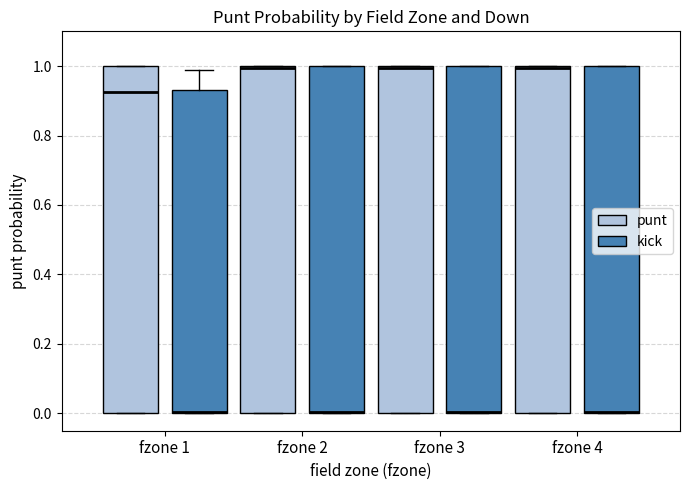

Reading left to right, transcribe this box plot: for each box, give where its median line is, the range the box spans, and where its two whiskers end, as read against the y-axis. The values are not printed on the chart, so give them approximately, as read against the axis.

fzone 1 (punt): median 0.92, box 0.00 to 1.00, whiskers 0.00 to 1.00
fzone 1 (kick): median 0.00 (drawn on the box's lower edge), box 0.00 to 0.94, whiskers 0.00 to 1.00
fzone 2 (punt): median 1.00 (drawn on the box's upper edge), box 0.00 to 1.00, whiskers 0.00 to 1.00
fzone 2 (kick): median 0.00 (drawn on the box's lower edge), box 0.00 to 1.00, whiskers 0.00 to 1.00
fzone 3 (punt): median 1.00 (drawn on the box's upper edge), box 0.00 to 1.00, whiskers 0.00 to 1.00
fzone 3 (kick): median 0.00 (drawn on the box's lower edge), box 0.00 to 1.00, whiskers 0.00 to 1.00
fzone 4 (punt): median 1.00 (drawn on the box's upper edge), box 0.00 to 1.00, whiskers 0.00 to 1.00
fzone 4 (kick): median 0.00 (drawn on the box's lower edge), box 0.00 to 1.00, whiskers 0.00 to 1.00